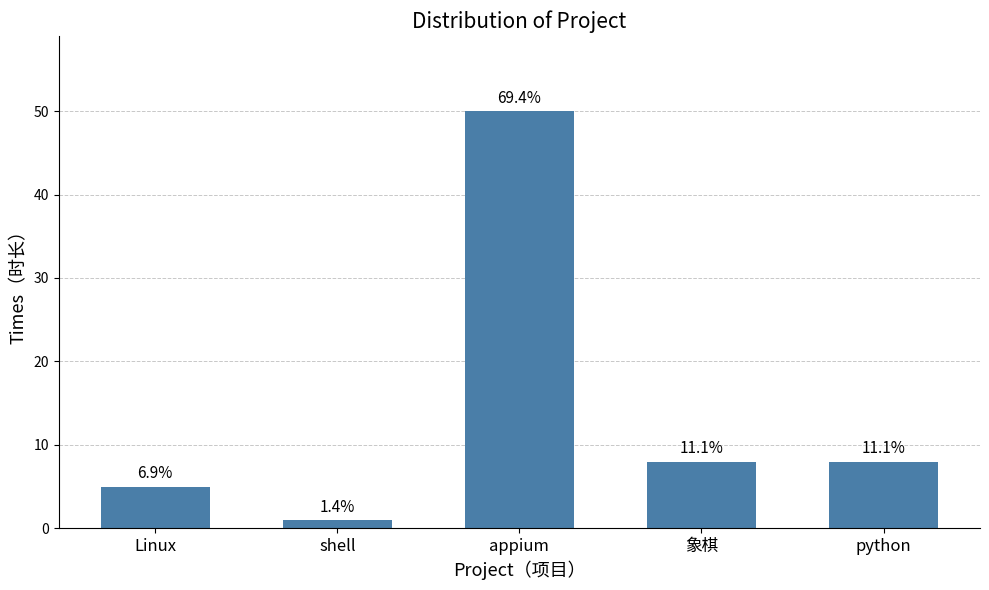

How many bars are there in total?

5